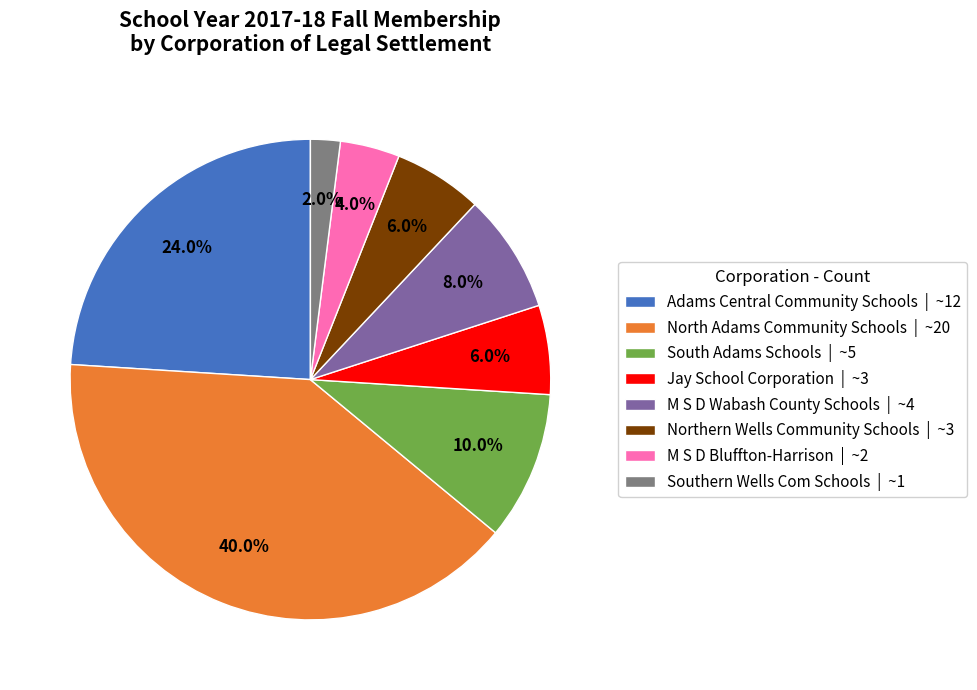

How many segments does this pie chart have?

8